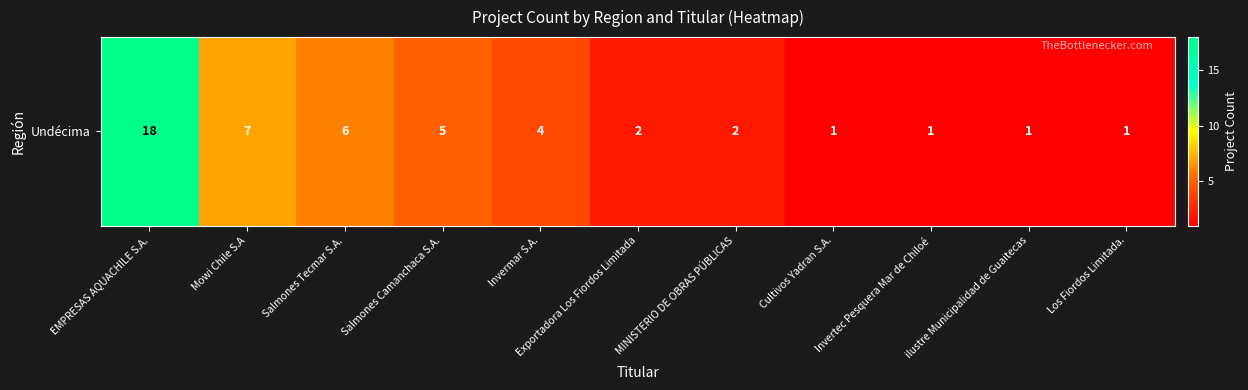

Rank the categories by value from lowest to highest.

Cultivos Yadran S.A., Invertec Pesquera Mar de Chiloé, ilustre Municipalidad de Guaitecas, Los Fiordos Limitada., Exportadora Los Fiordos Limitada, MINISTERIO DE OBRAS PÚBLICAS, Invermar S.A., Salmones Camanchaca S.A., Salmones Tecmar S.A., Mowi Chile S.A, EMPRESAS AQUACHILE S.A.